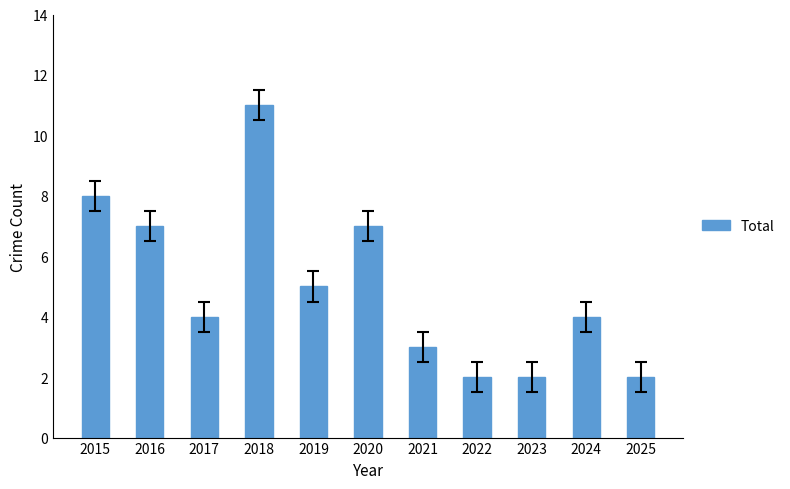

Approximately how many times larger is the value at 2021 compared to 2016?

0.4